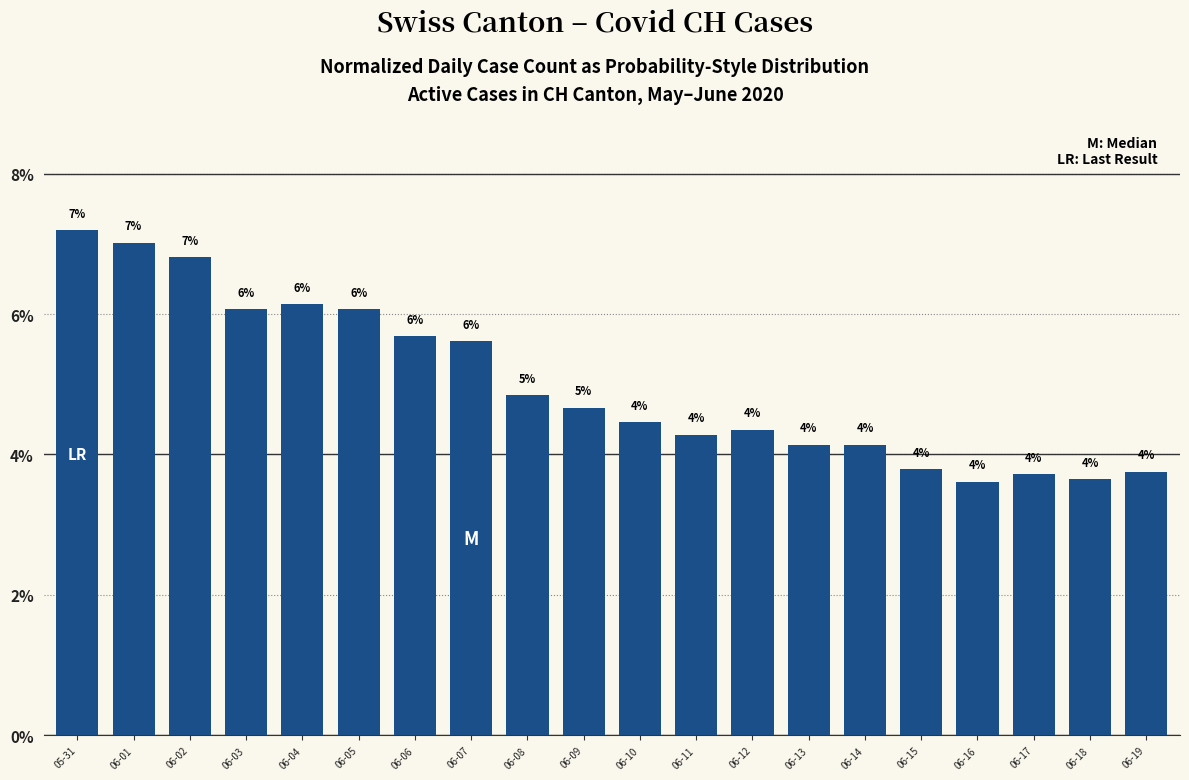

The value at 06-07 is 3.6. True or false?

False